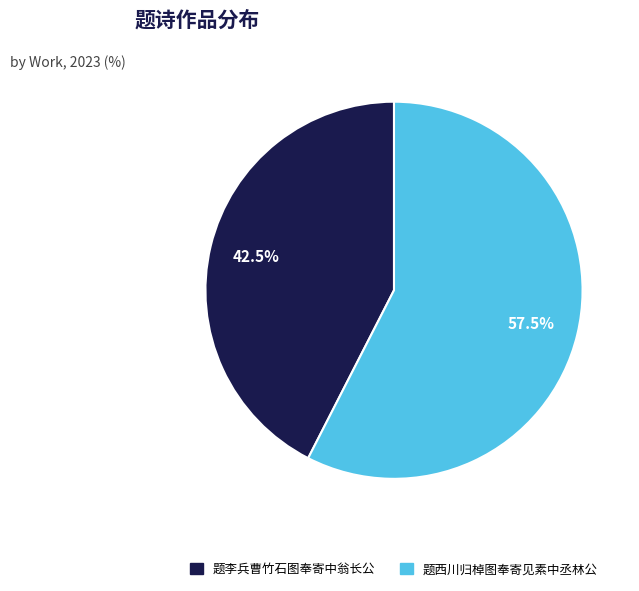

What portion of the pie excludes 题李兵曹竹石图奉寄中翁长公?

57.5%